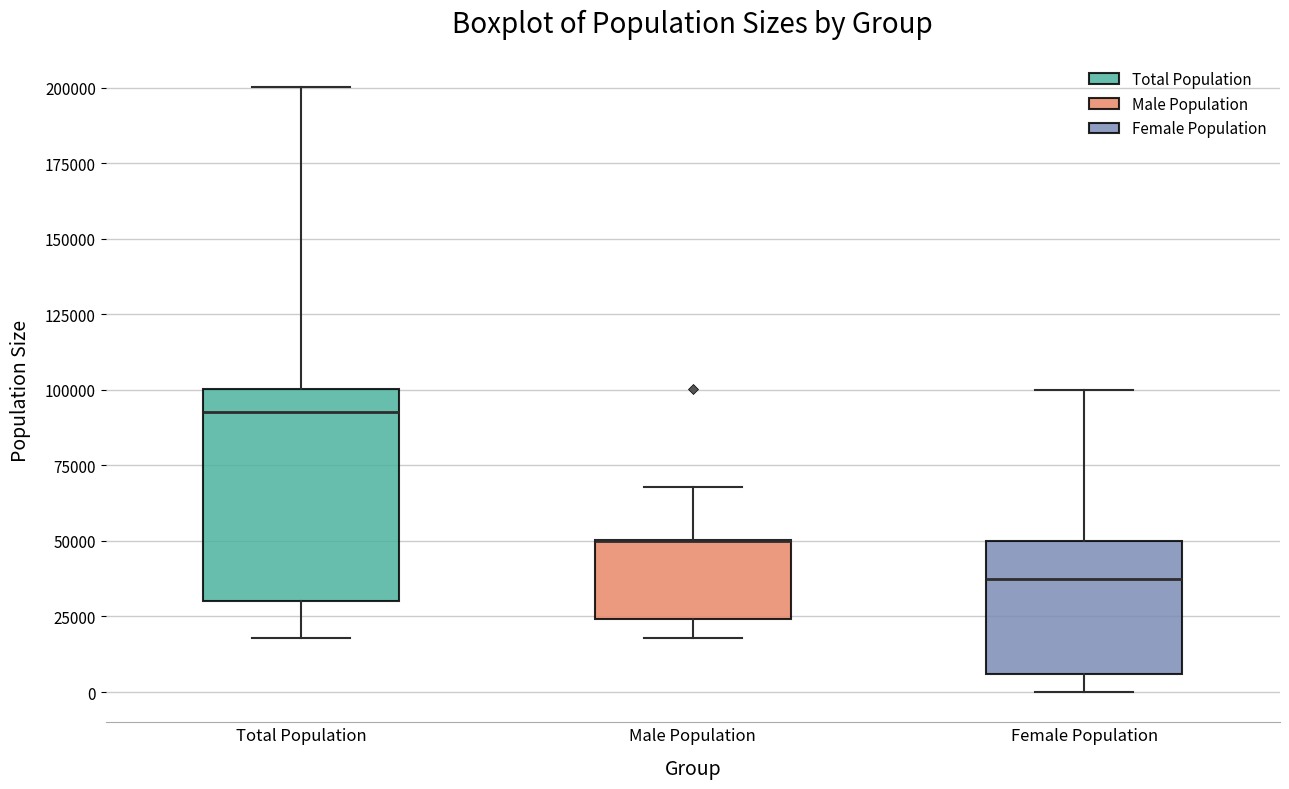

Reading left to right, read every box against the y-axis: the position of its median line, the range the box covers, and the ends of its whiskers. The values are not printed on the chart, so give them approximately, as read against the axis.

Total Population: median 95000, box 30000 to 100000, whiskers 20000 to 200000
Male Population: median 50000 (drawn on the box's upper edge), box 25000 to 50000, whiskers 20000 to 70000
Female Population: median 35000, box 5000 to 50000, whiskers 0 to 100000